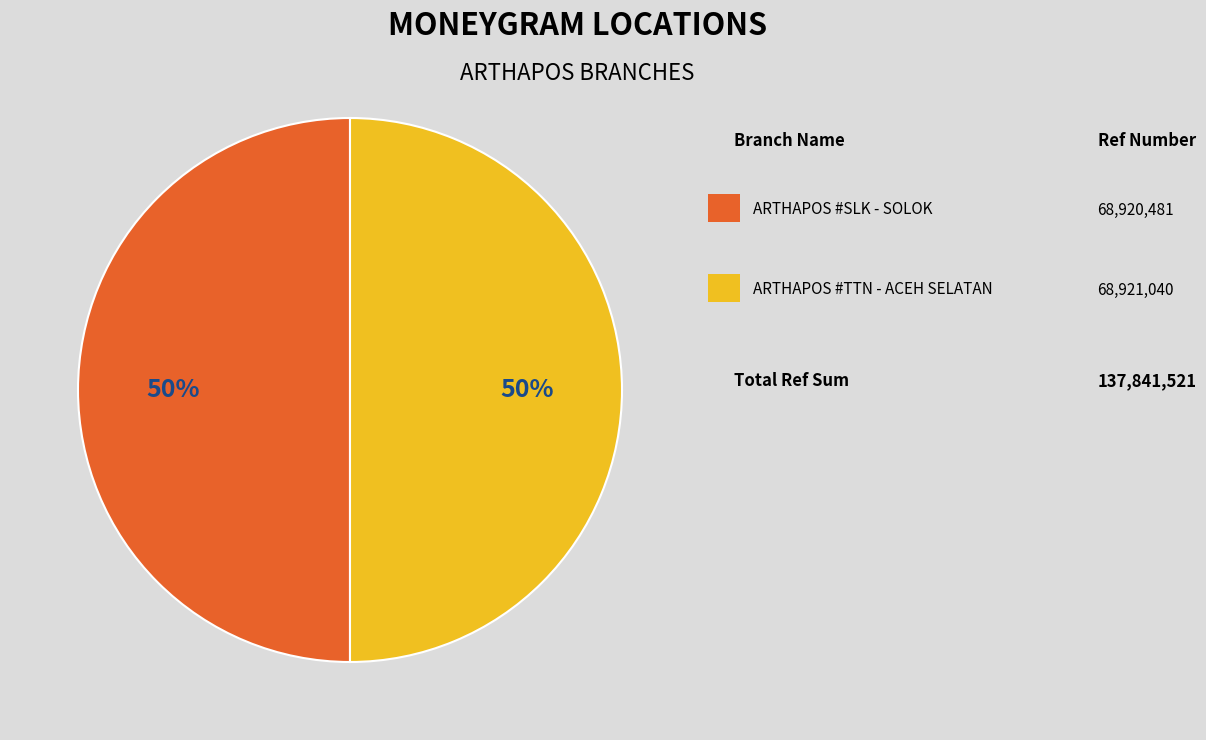

To the nearest percent, what is the average slice percentage?

50%